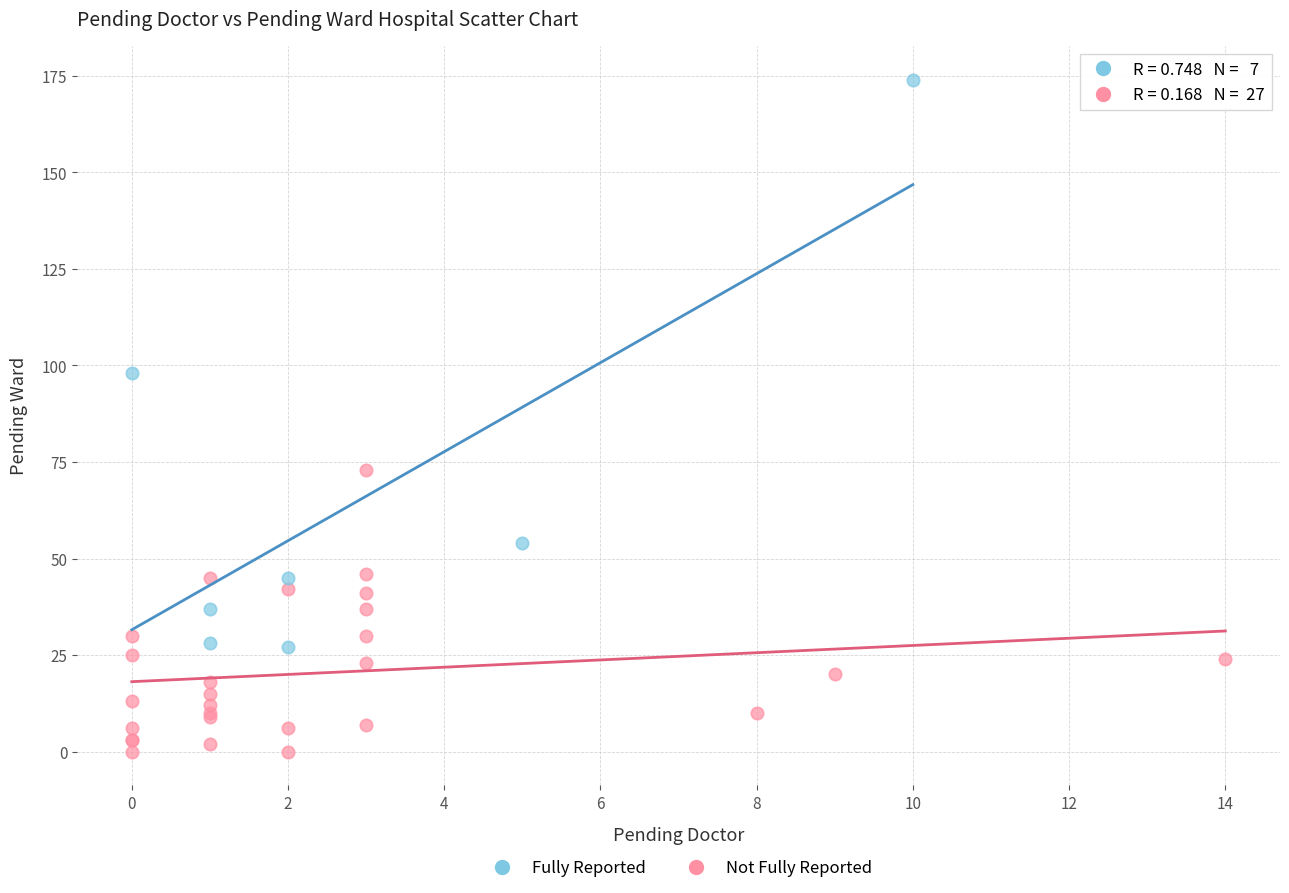

Which series has the widest spread of Y values?

Fully Reported